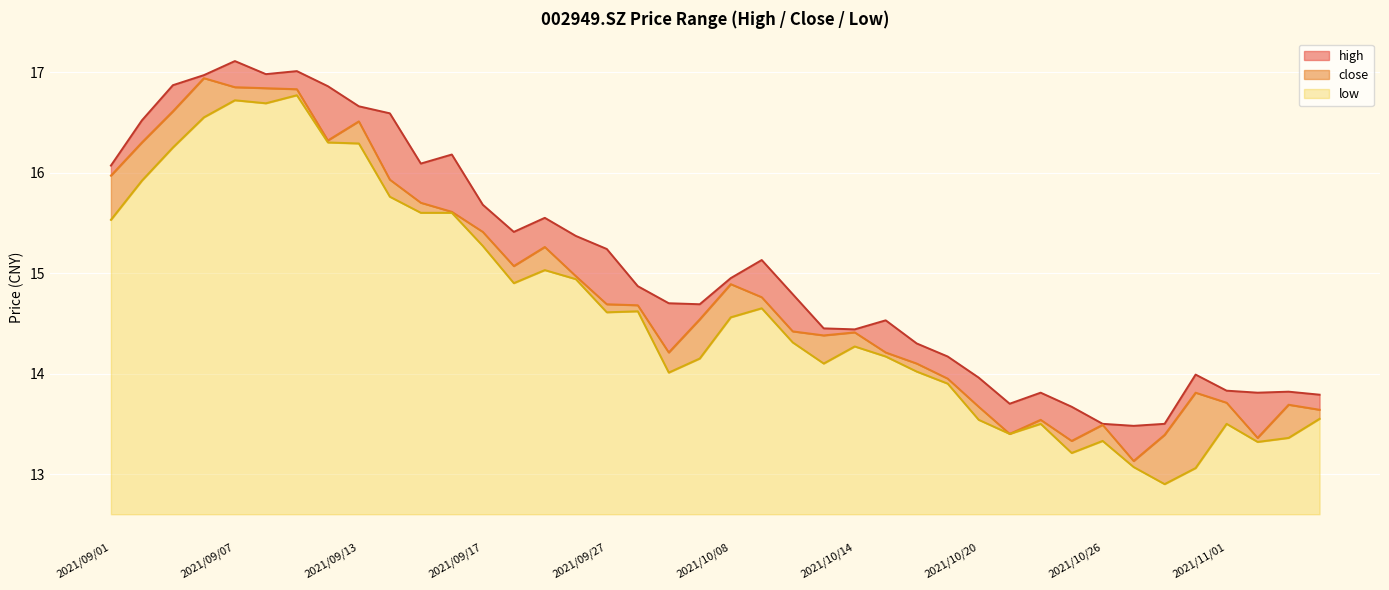

What is the approximate value of low at 2021/11/02?

13.3